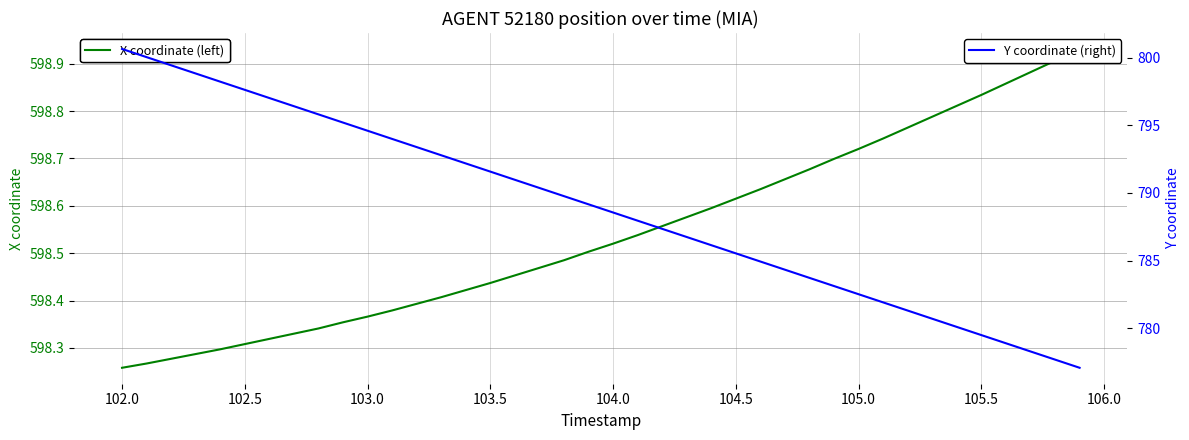

Count the number of data series in this chart.

2